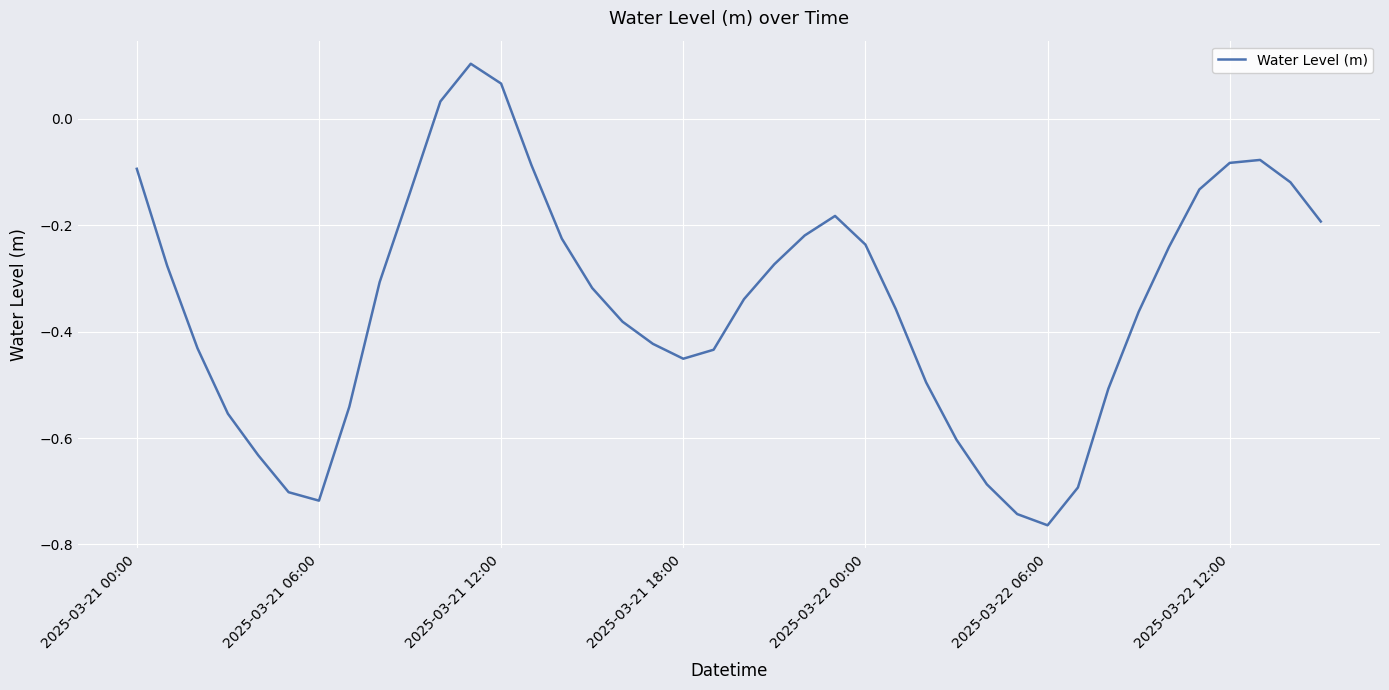

What is the average value?

-0.3